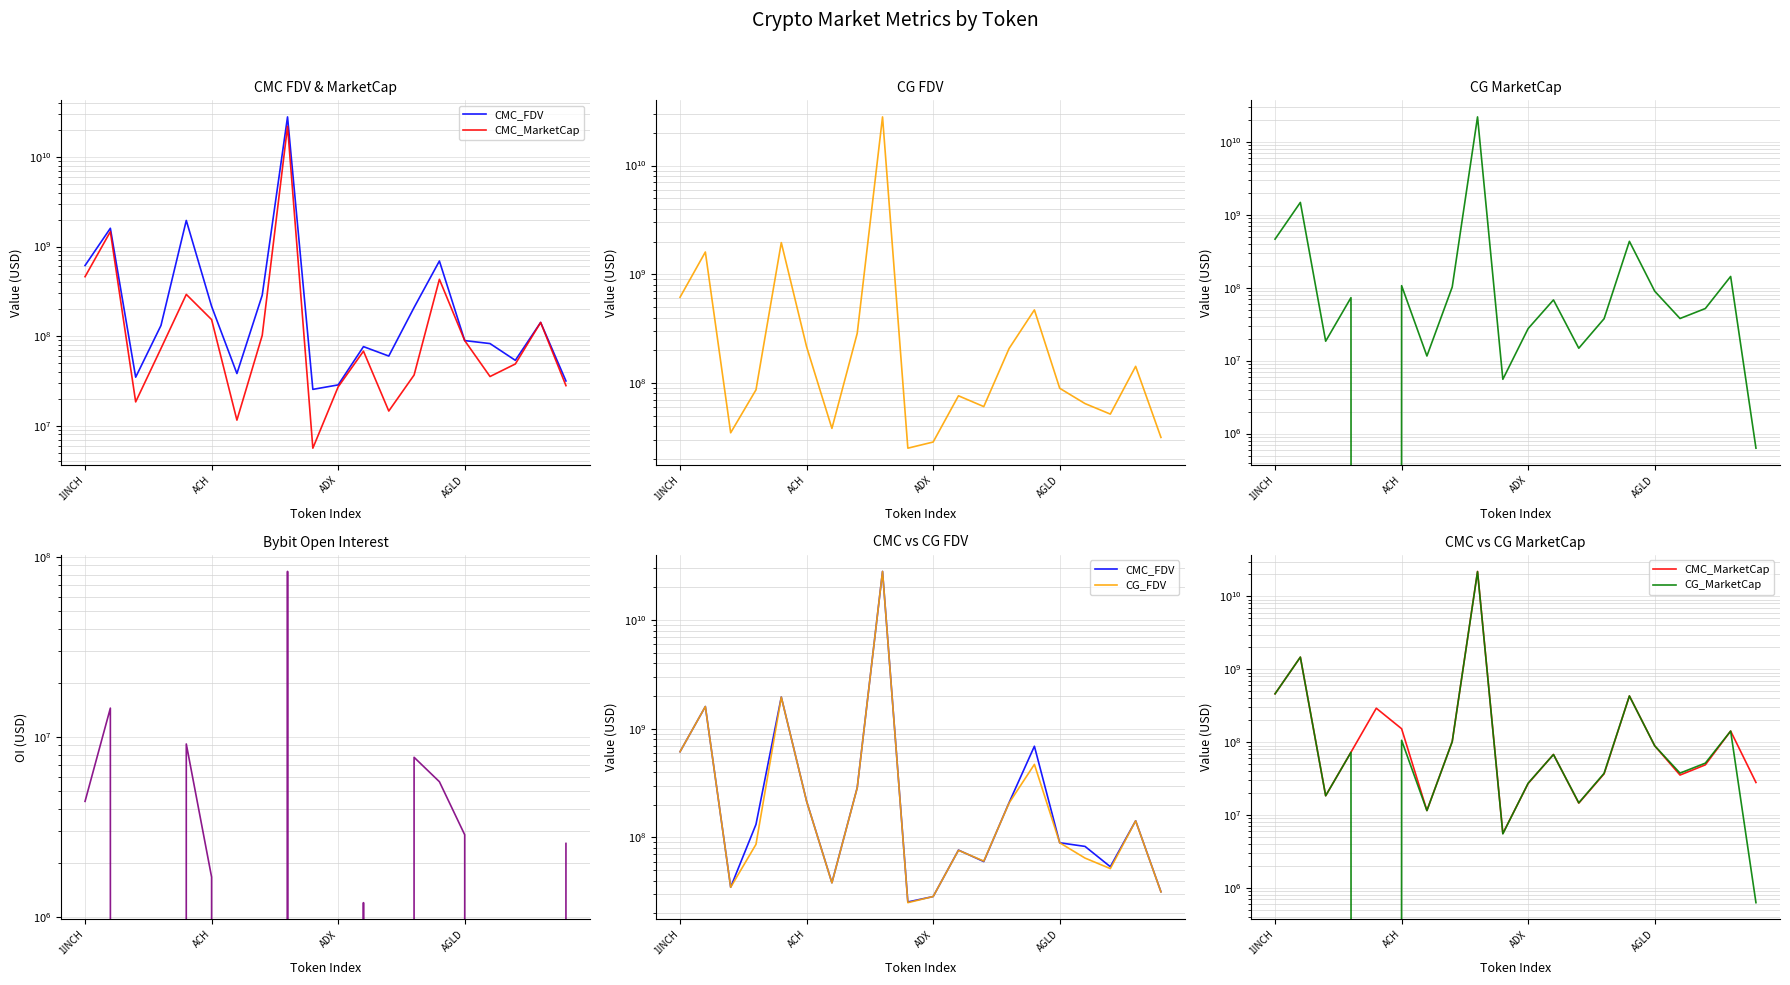

Which series has the largest range (max minus min)?

CG_FDV